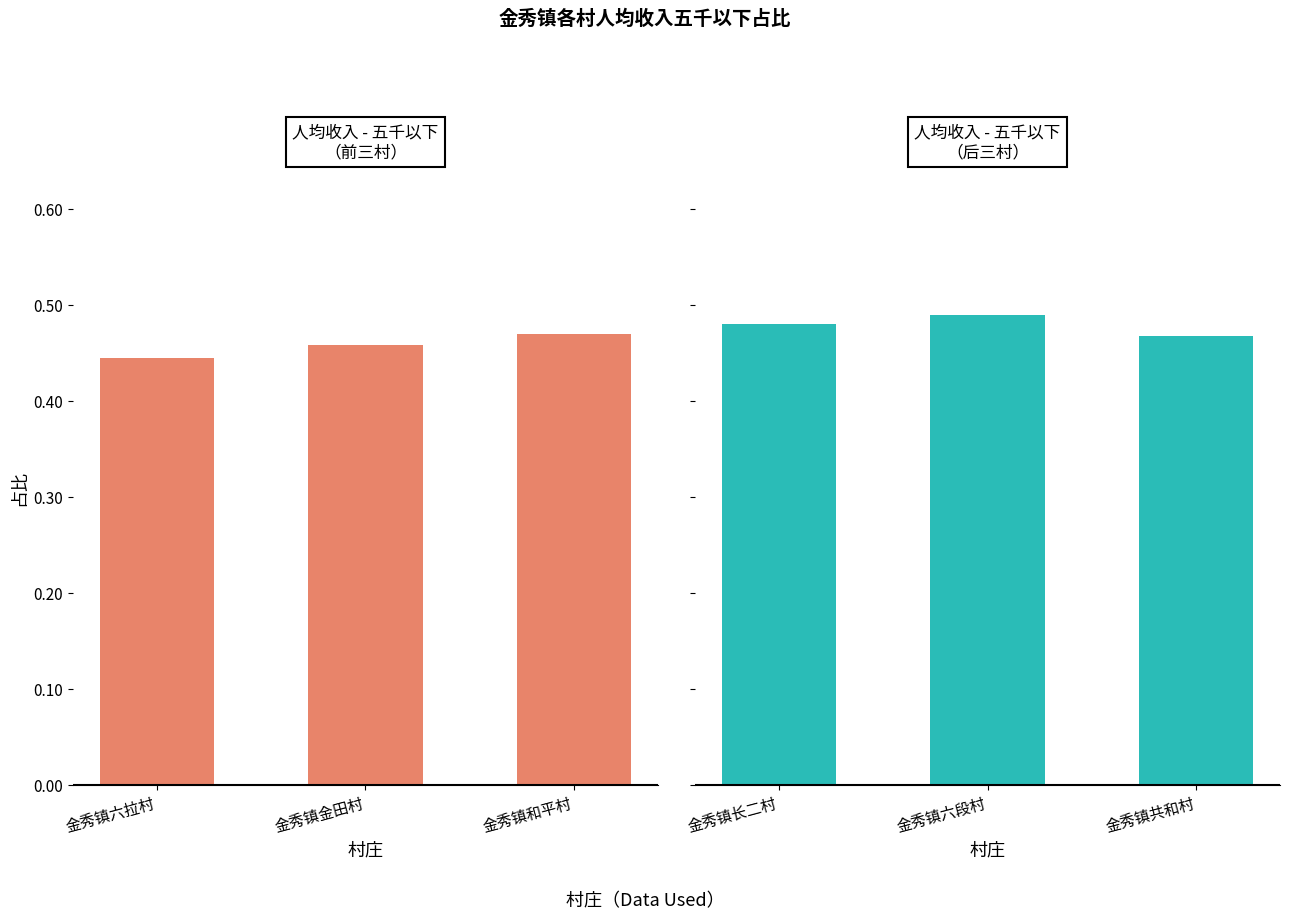

The 人均收入 - 五千以下 series shows 0.1 at 金秀镇金田村. True or false?

False